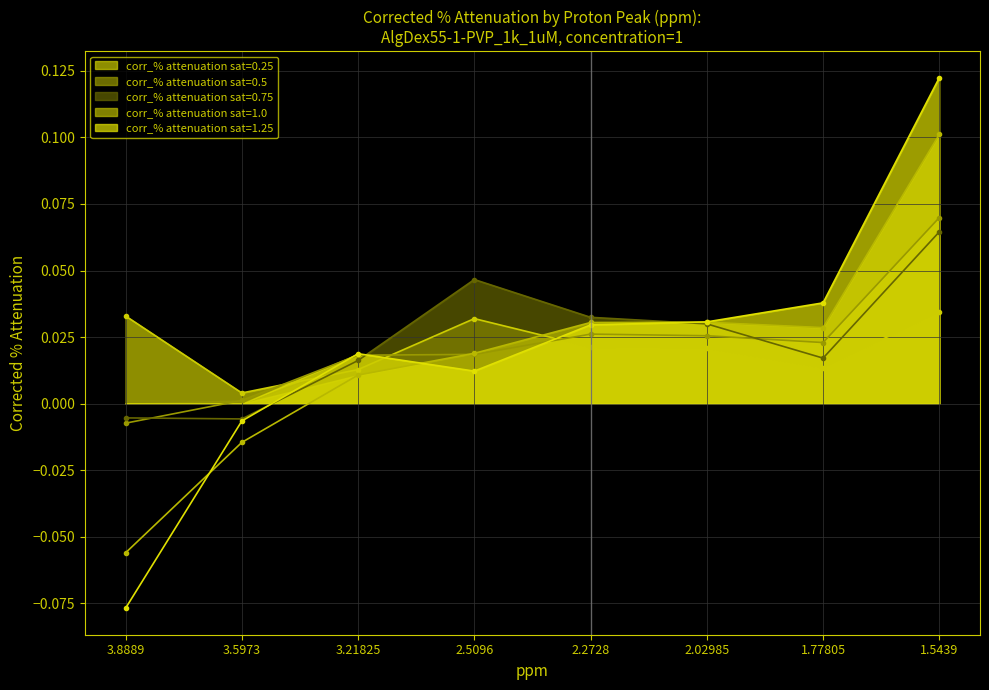

What is the label of the 4th point from the right?

2.2728